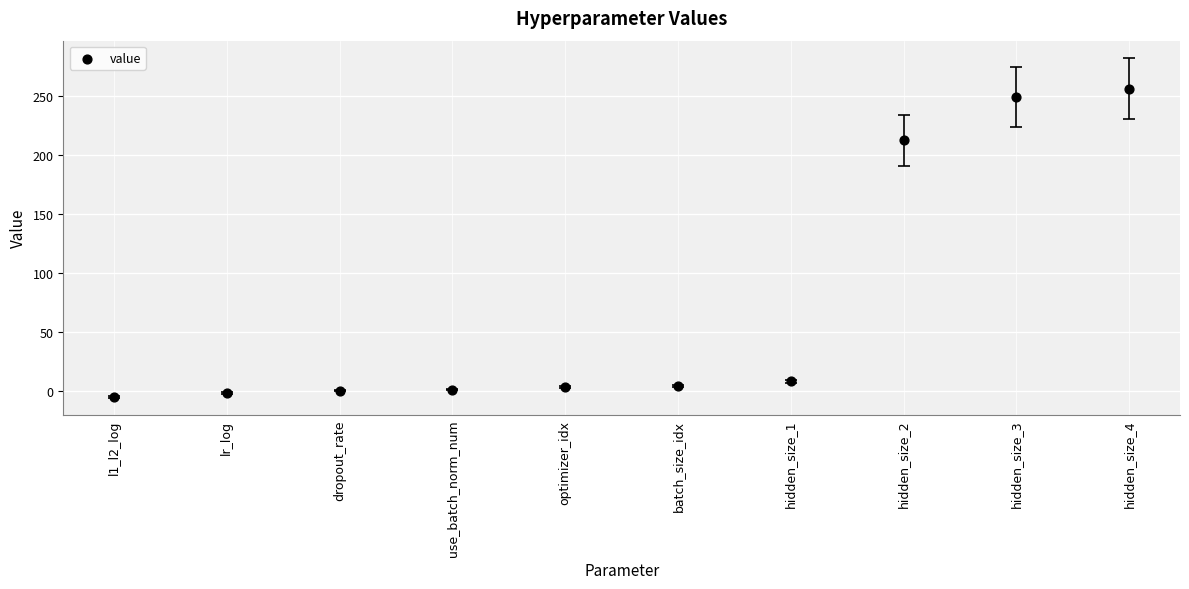

What is the range of Y values (max minus min)?

261.0